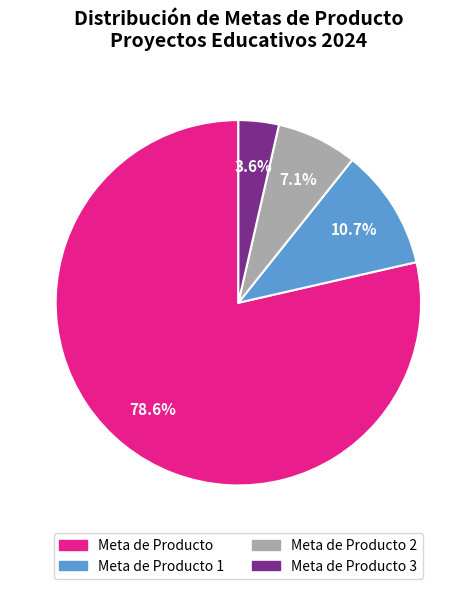

Is there any slice that represents more than half of the pie?

Yes